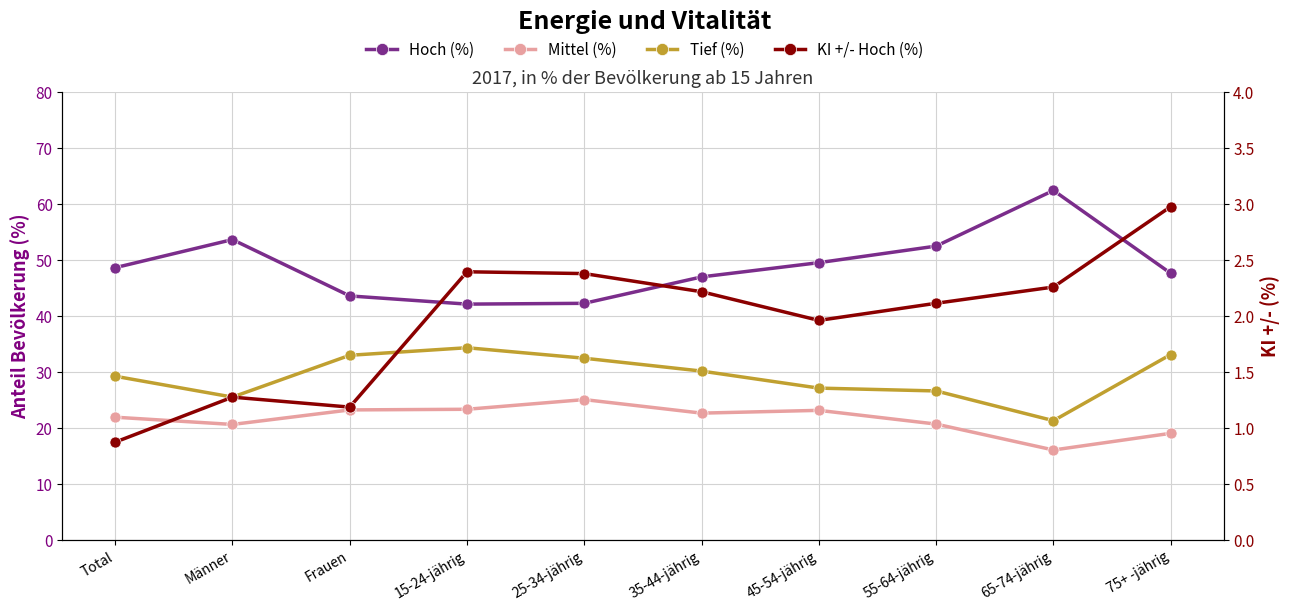

True or false: Hoch (%) and Tief (%) cross at least once.

False